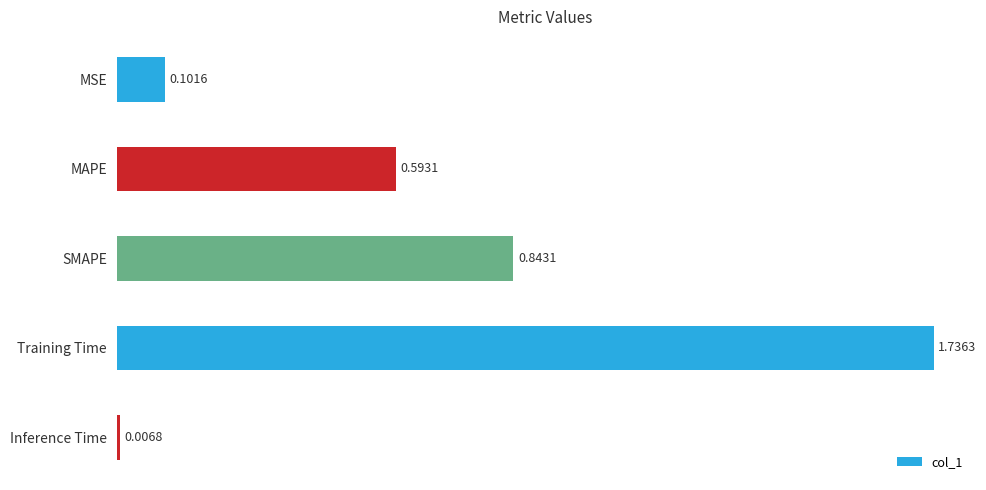

Between Training Time and MSE, which is larger?

Training Time